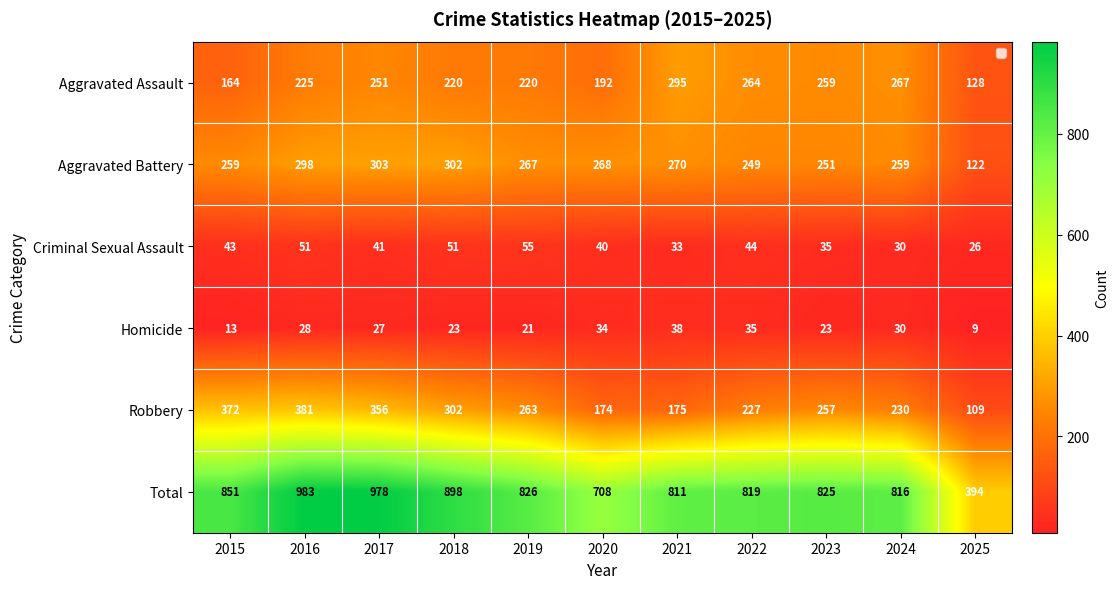

What is the average value of the Aggravated Battery series?

259